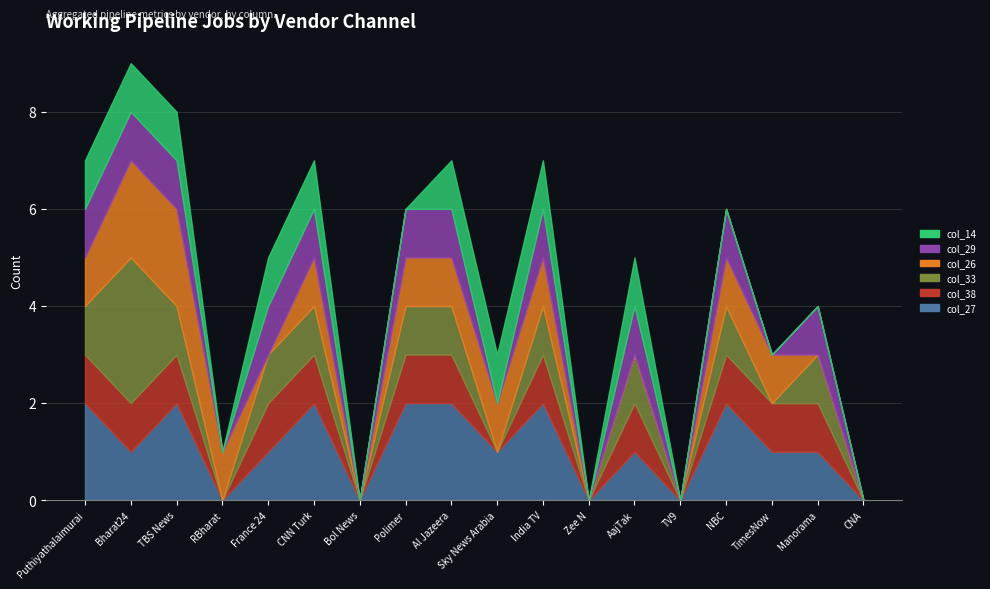

Which series ends up on top after the final intersection of col_27 and col_33?

col_27